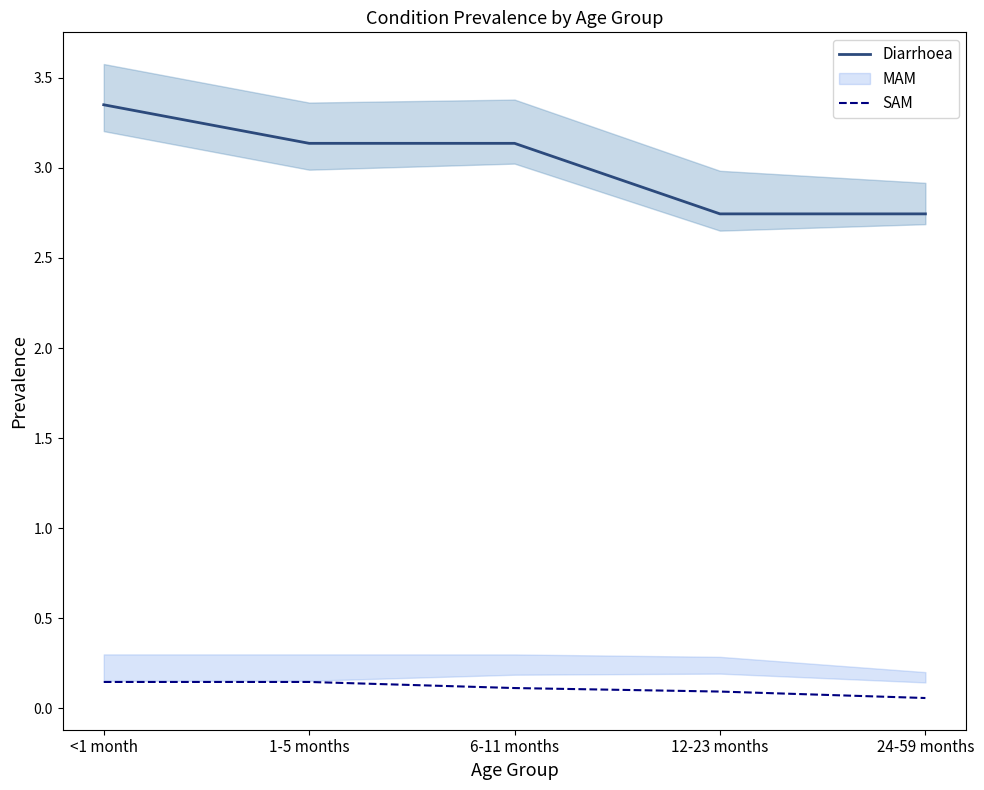

What is the difference between the highest and lowest values at 1-5 months?

3.0